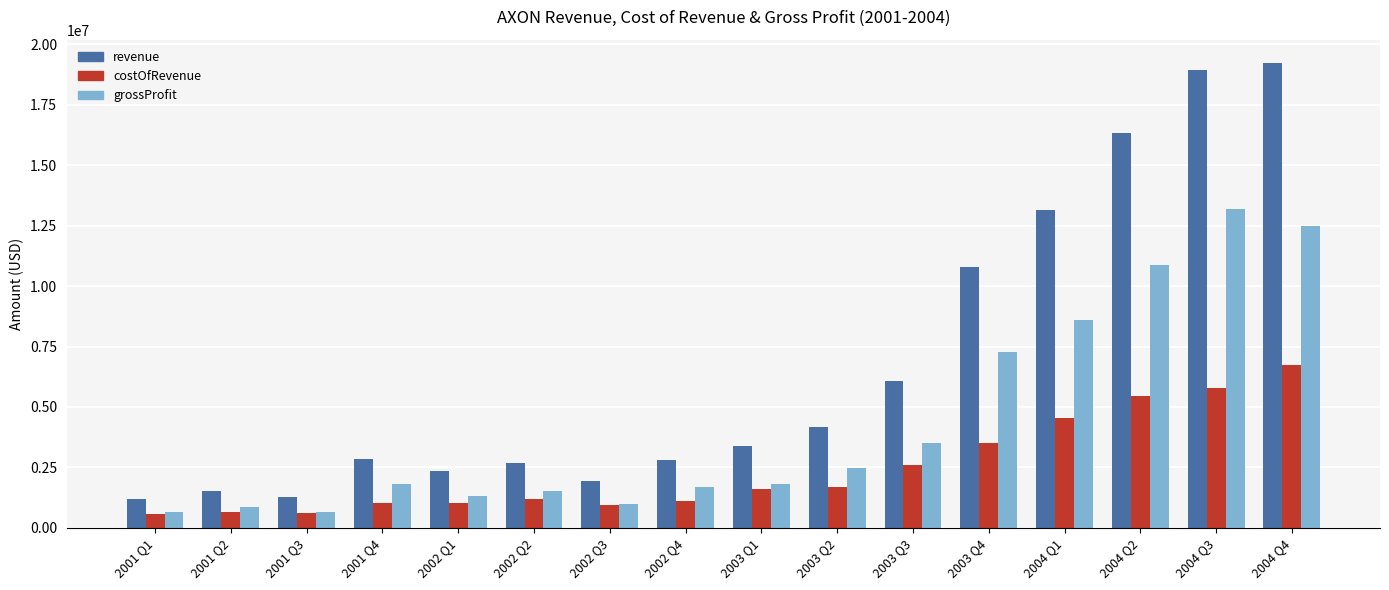

What are all the series names shown in the legend?

revenue, costOfRevenue, grossProfit